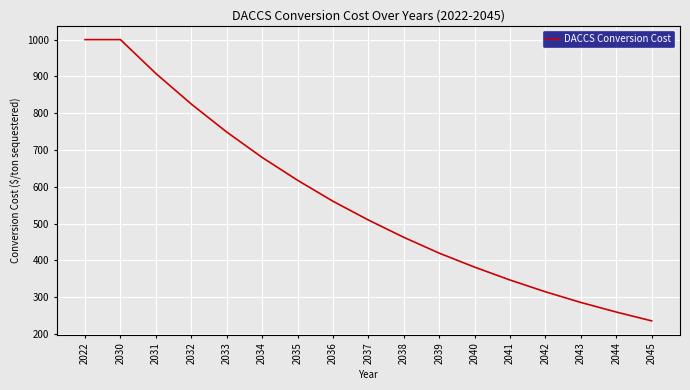

What is the greatest value displayed?

1000